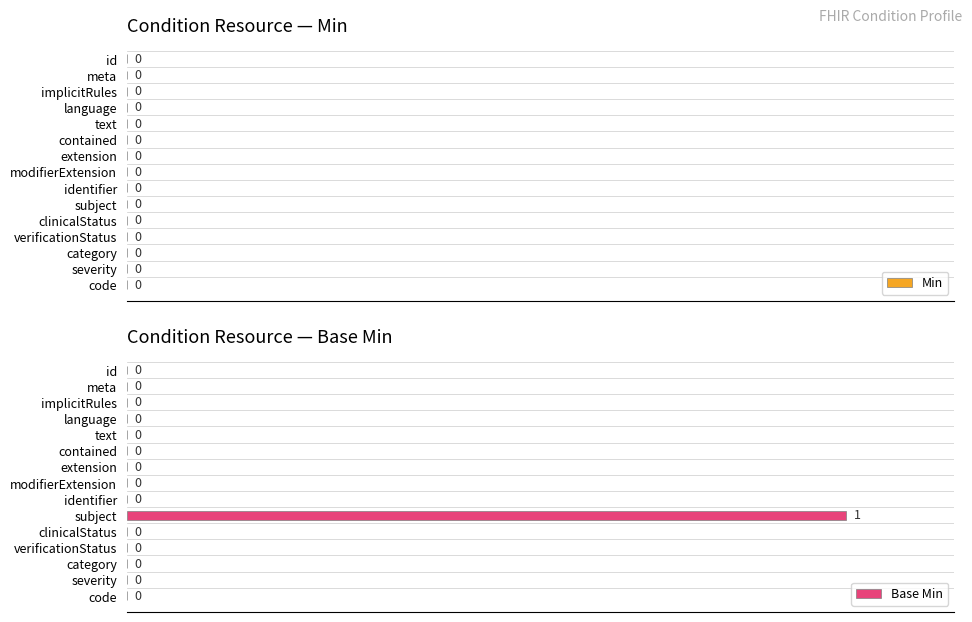

Are the bars horizontal?

Yes